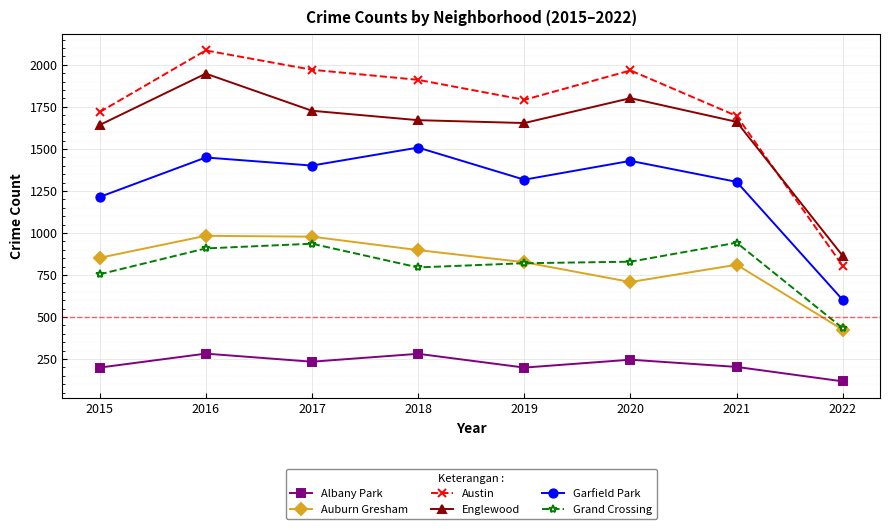

The value of Garfield Park at 2017 is 1401. True or false?

True